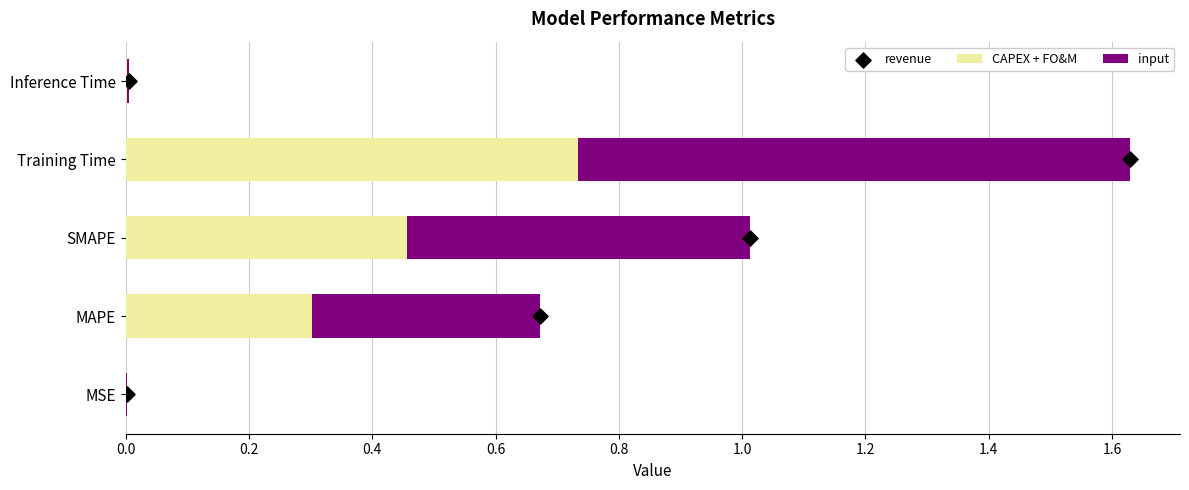

Which series reaches the maximum Y coordinate?

input